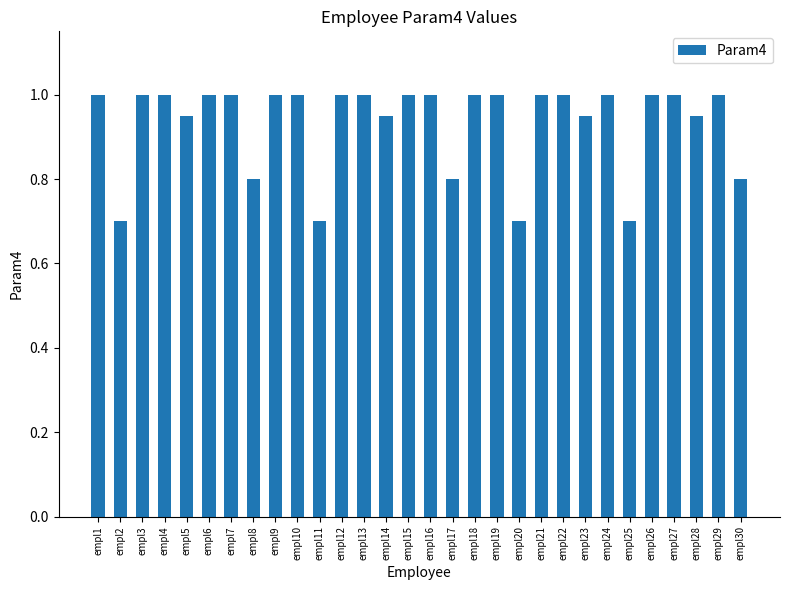

What is the ratio of the value at empl7 to the value at empl12?

1.0